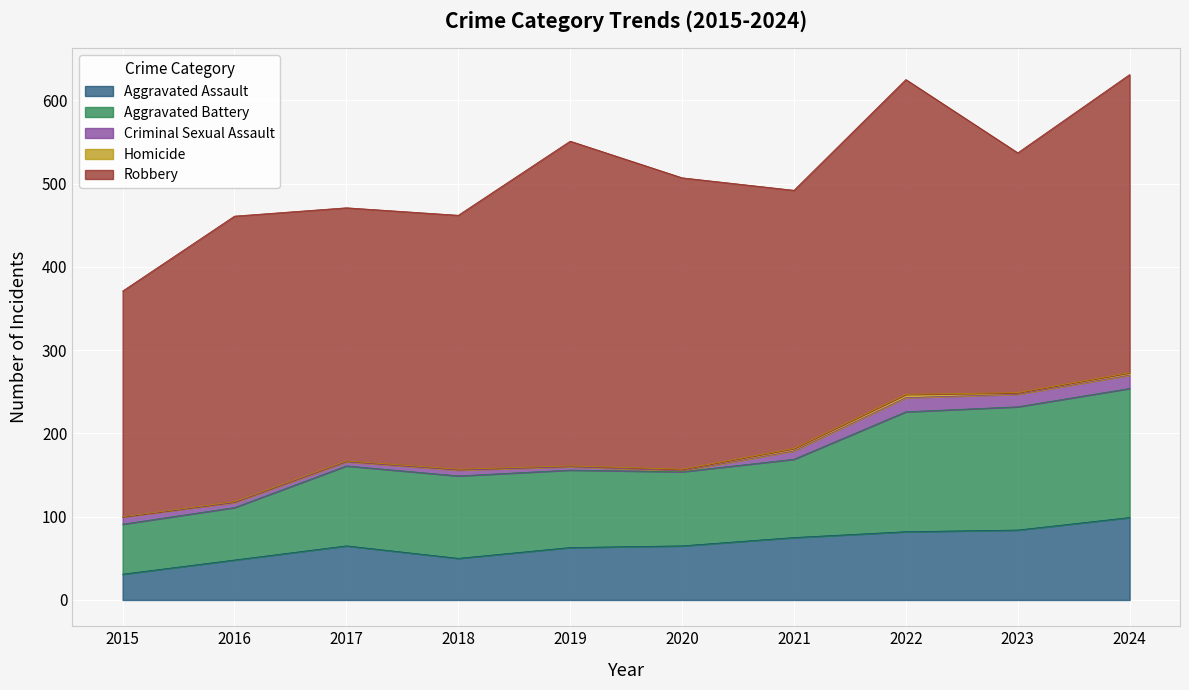

What is the sum of all Aggravated Battery values?

1041